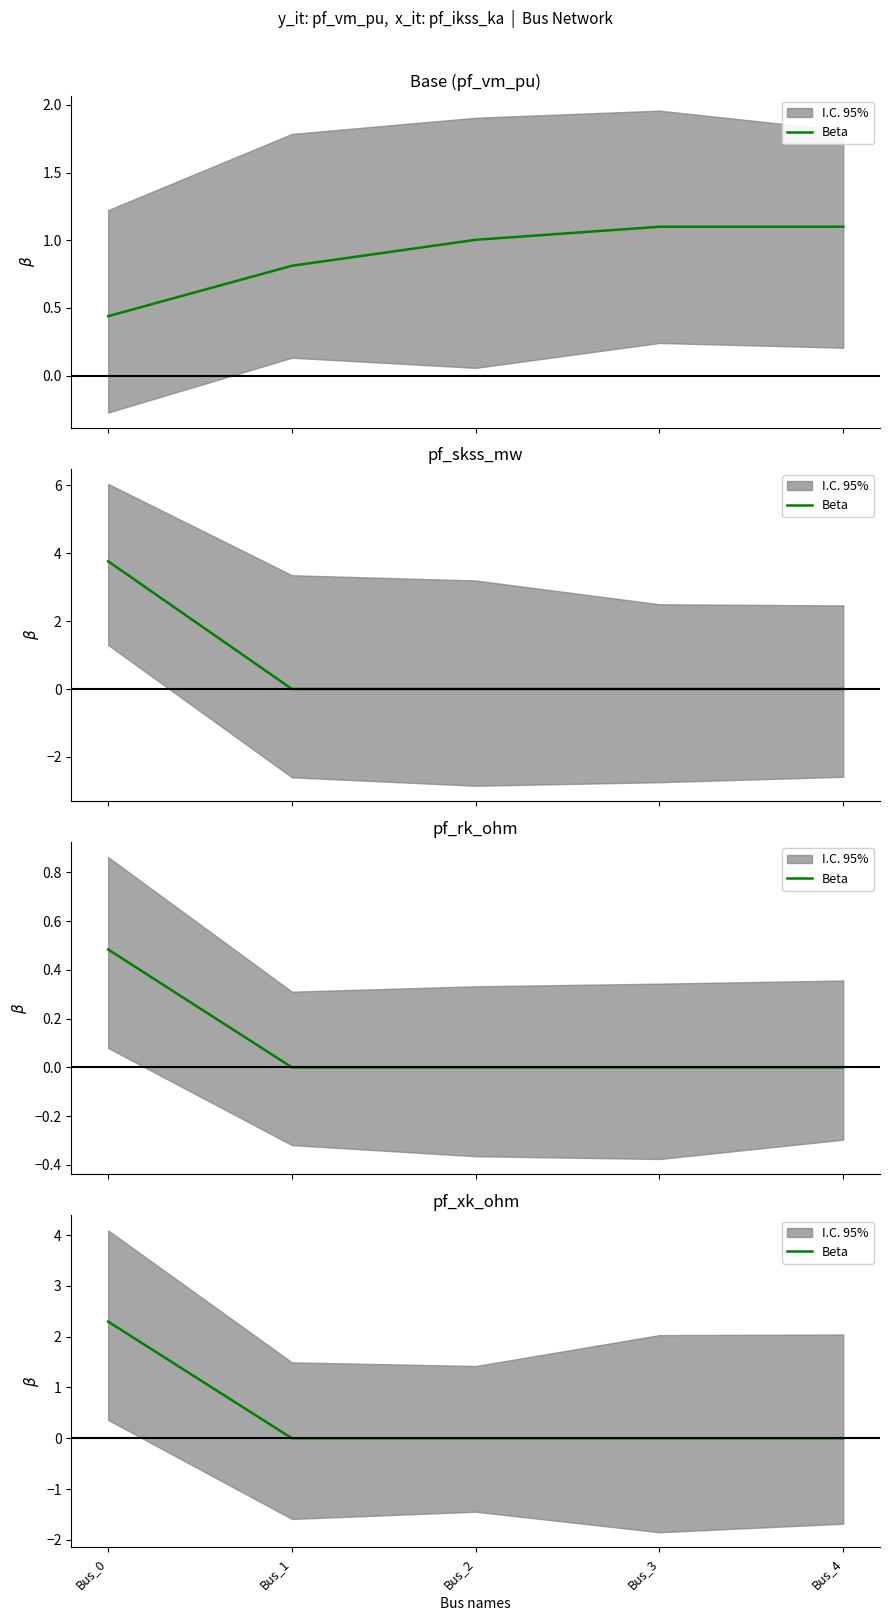

How many positive values are there?

1